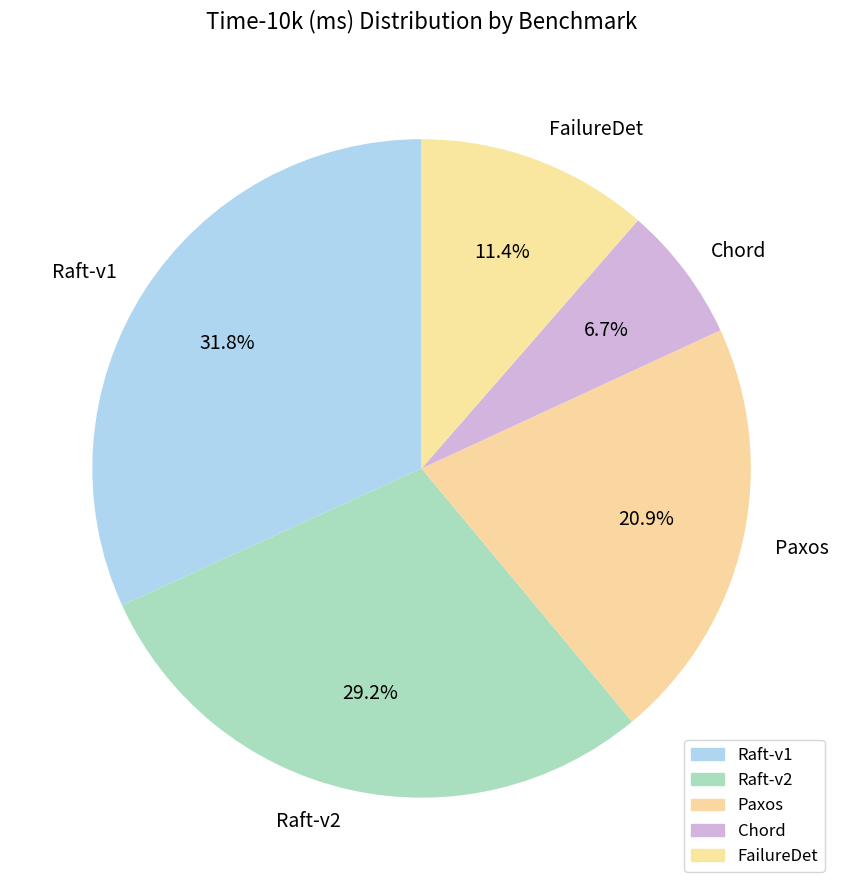

To the nearest percent, what is the difference between the Raft-v1 and Paxos slice percentages?

11%